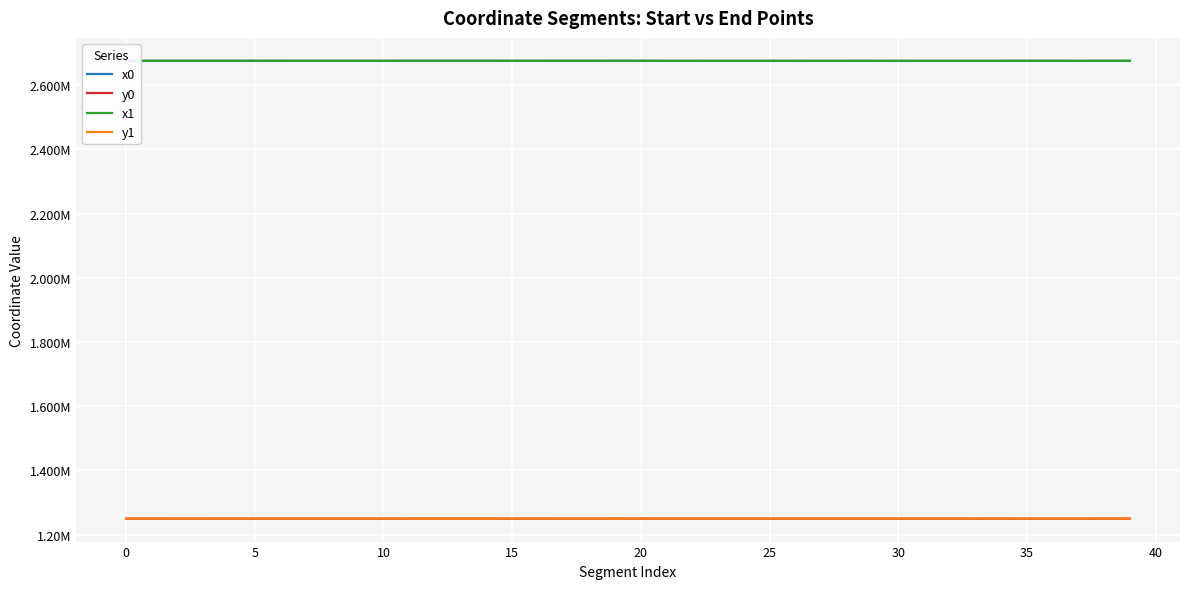

What are all the series names shown in the legend?

x0, y0, x1, y1